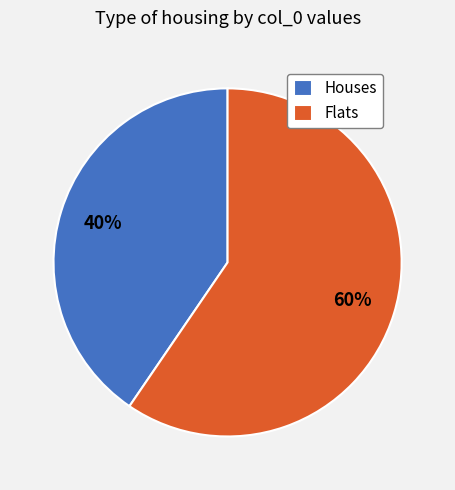

Count the number of slices in the pie.

2